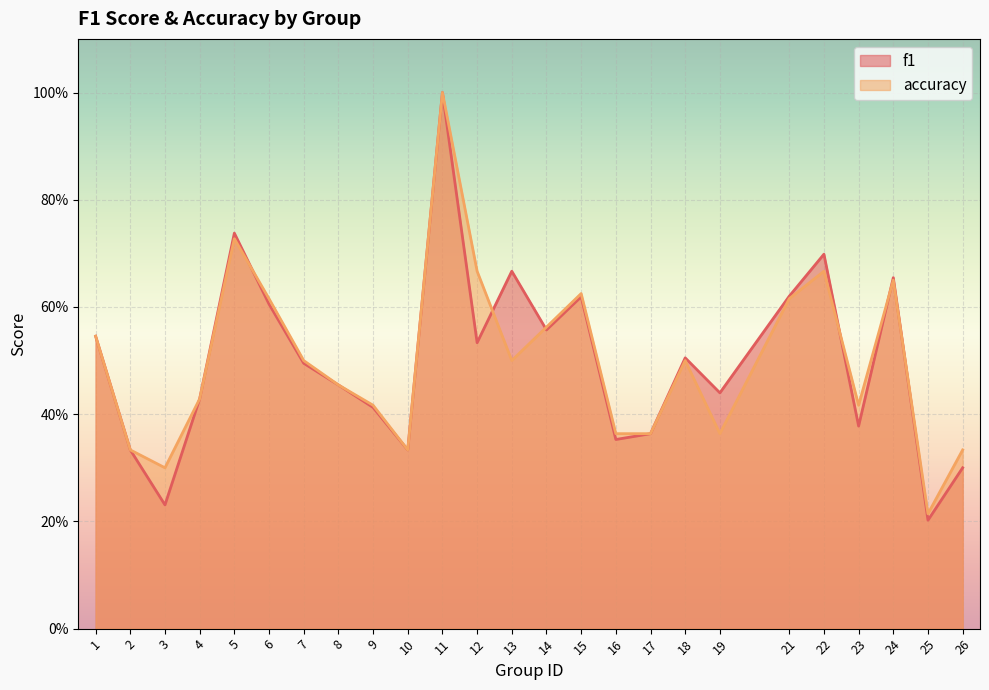

What is the maximum value for f1?

1.0